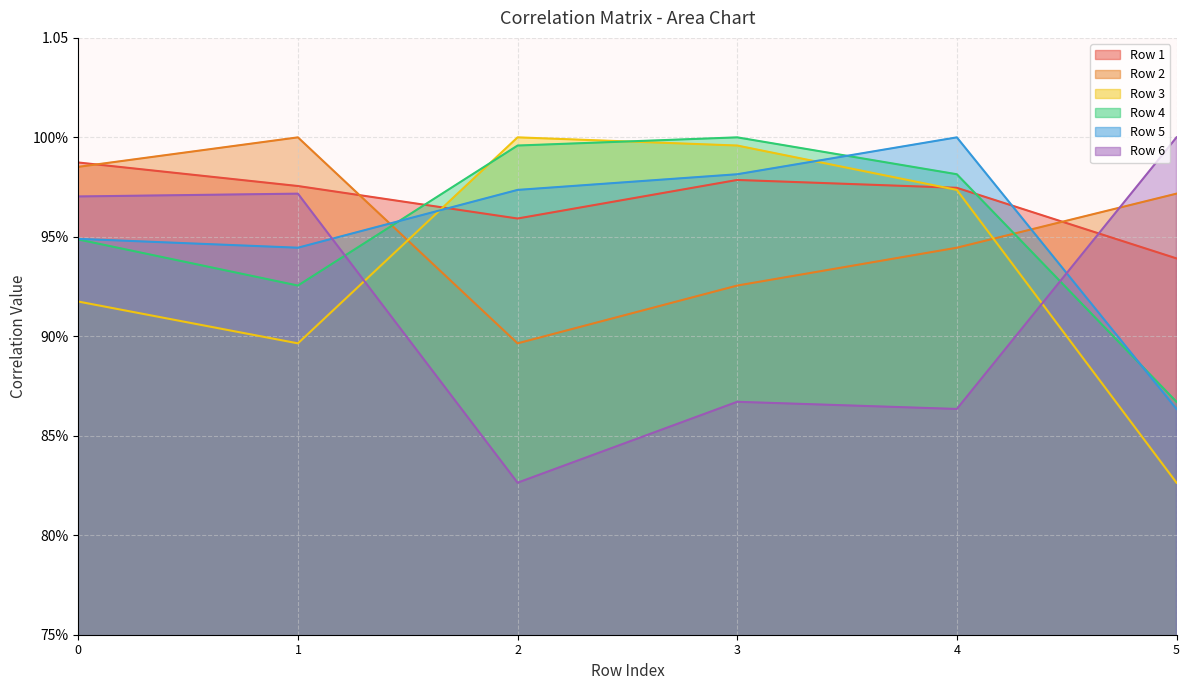

At 0, list the series in order from largest to smallest.

Row 1, Row 2, Row 6, Row 5, Row 4, Row 3